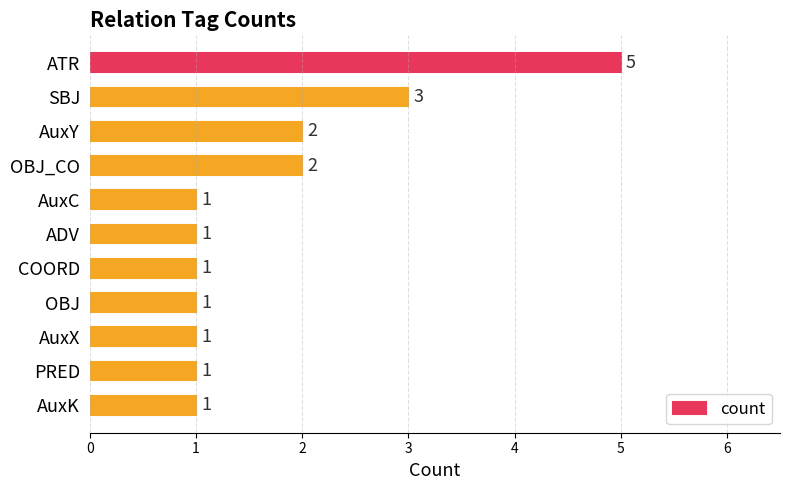

The value at PRED is 1. True or false?

True